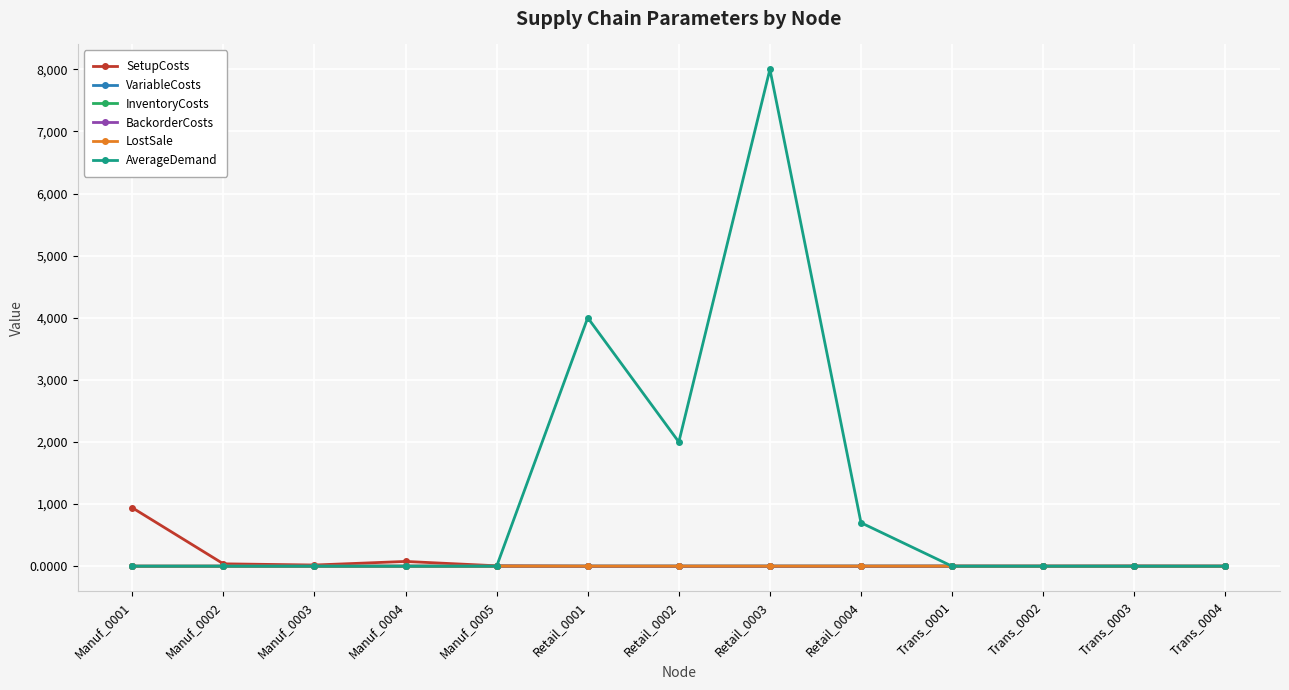

What position from the left is Manuf_0002?

2